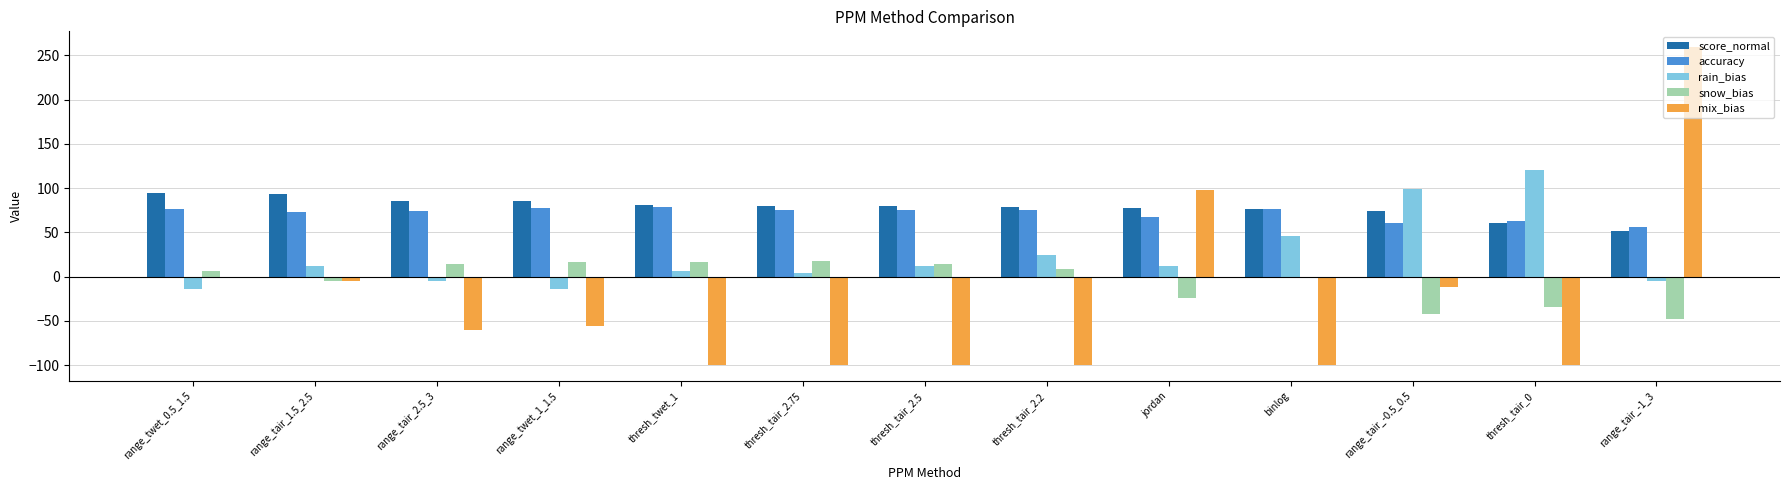

Is it true that score_normal equals 74.0 at range_tair_-0.5_0.5?

True